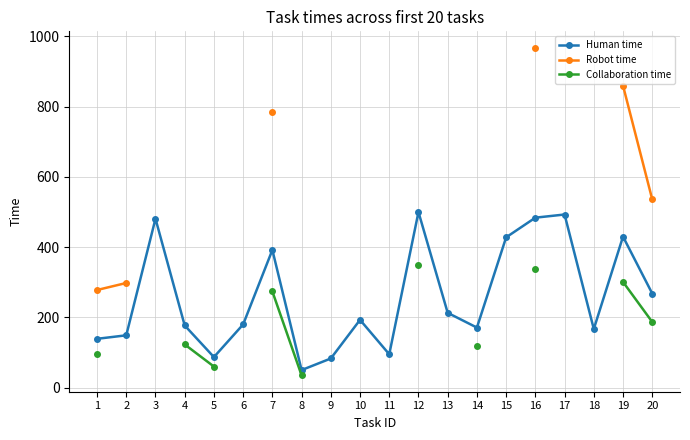

What is the maximum value for Human time?

500